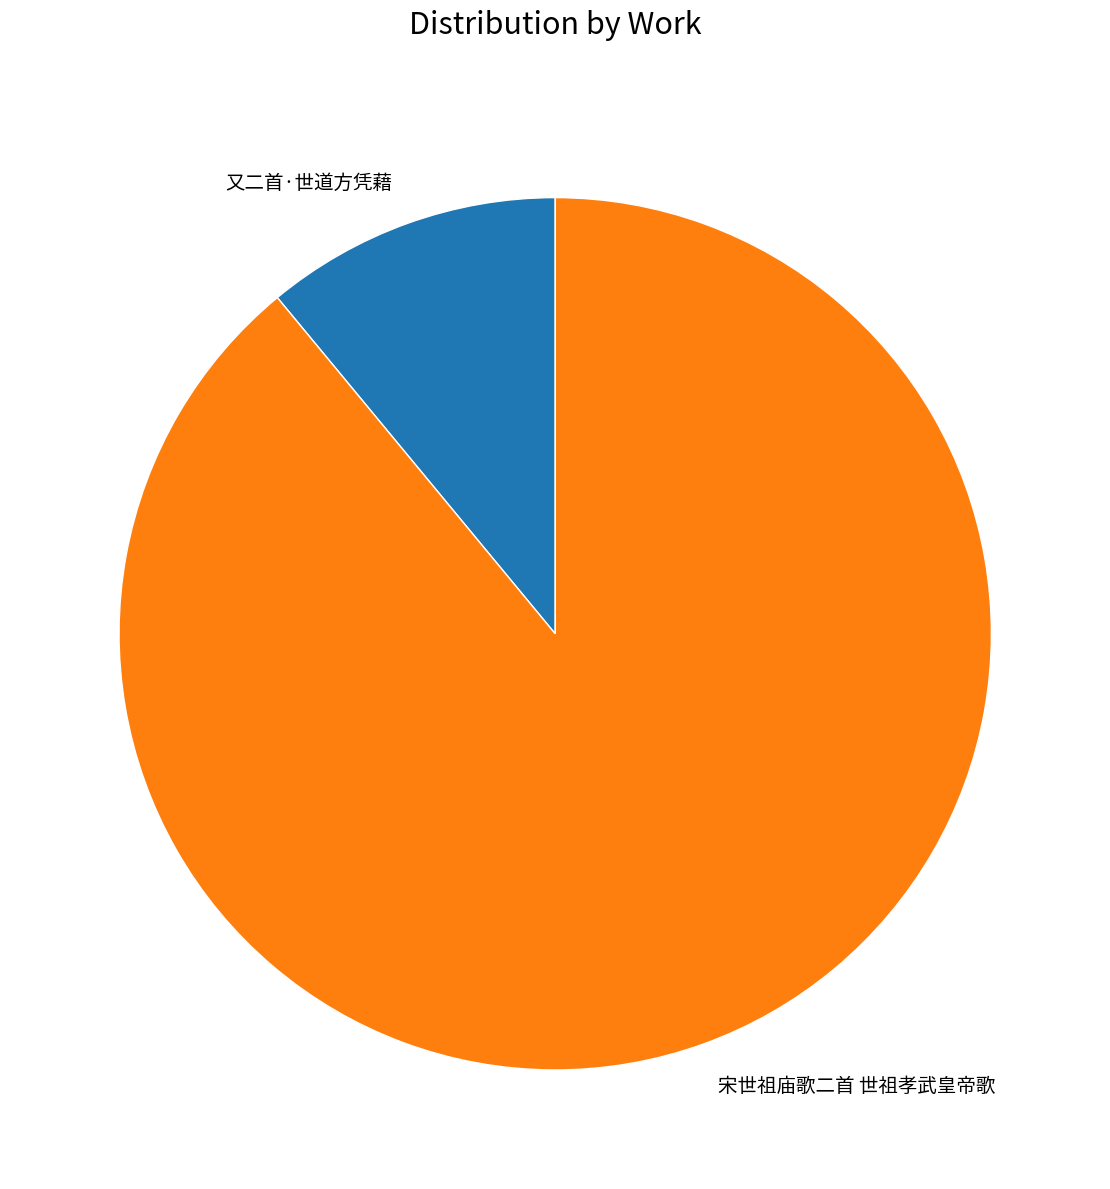

Which category has the biggest portion of the pie?

宋世祖庙歌二首 世祖孝武皇帝歌